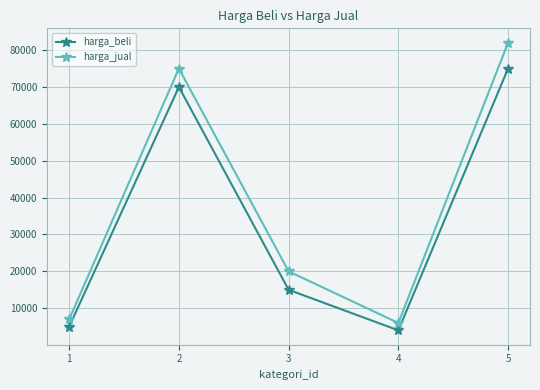

Does the chart have visible grid lines?

Yes